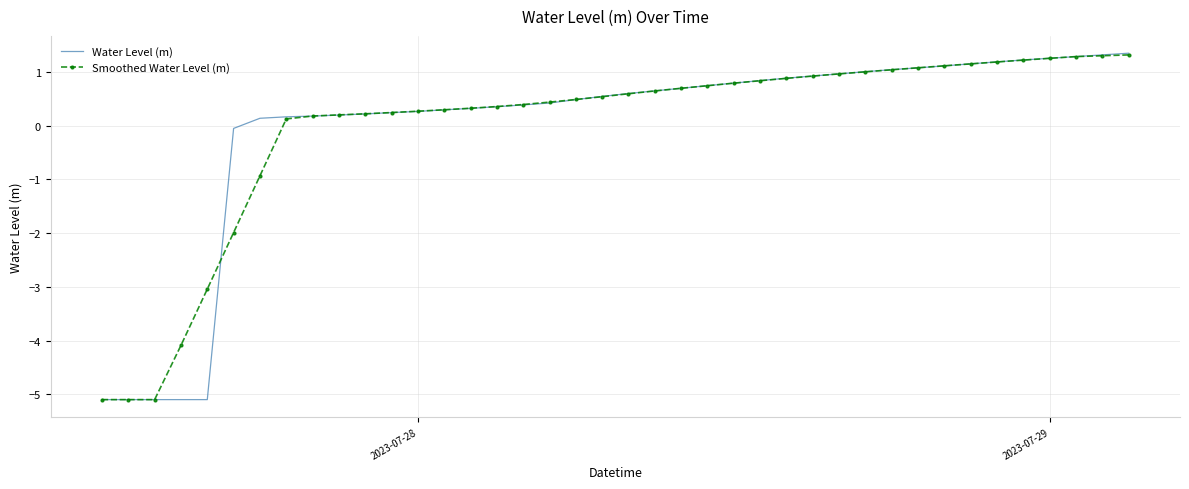

What is the lowest value of the Water Level (m) series?

-5.1